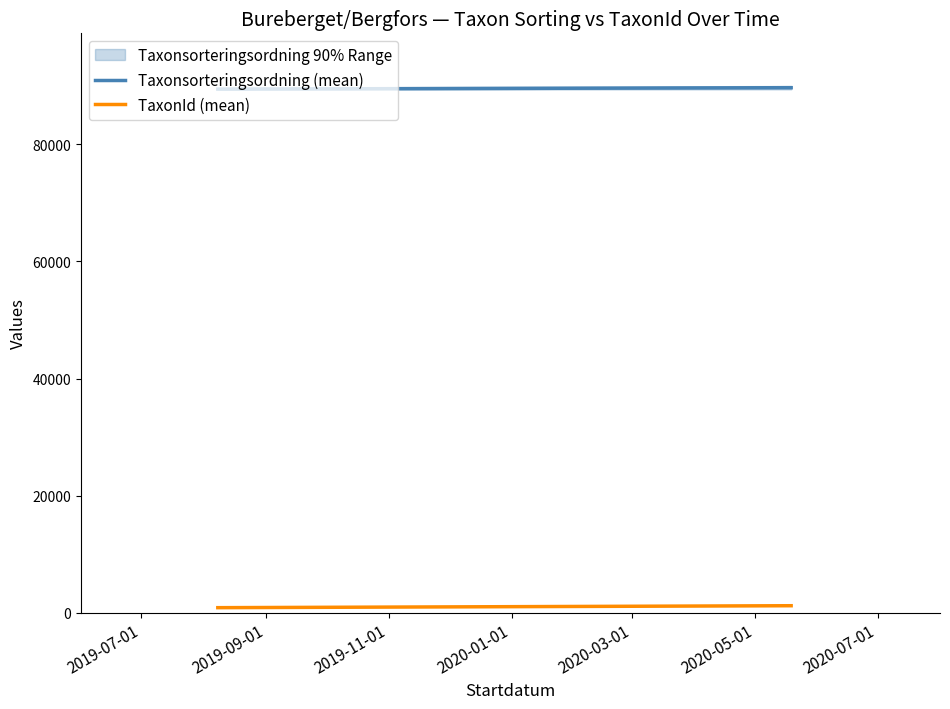

What is the average value of the TaxonId (mean) series?

1023.5